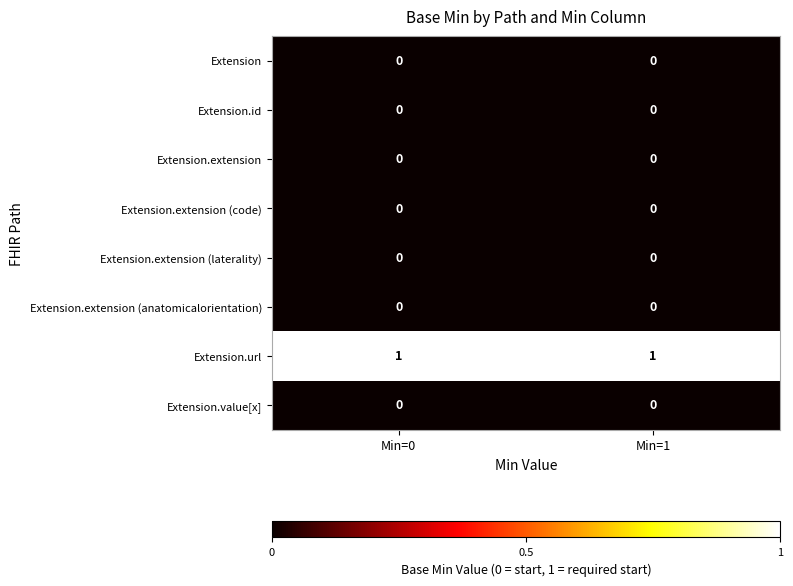

Is it true that Extension.extension equals 0 at Min=1?

True